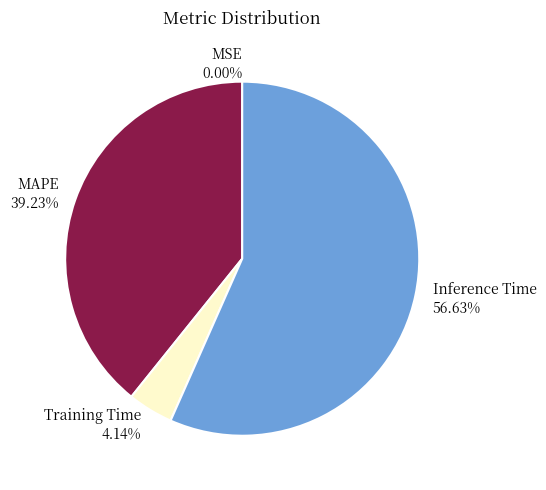

The MAPE slice represents 31% of the pie. True or false?

False